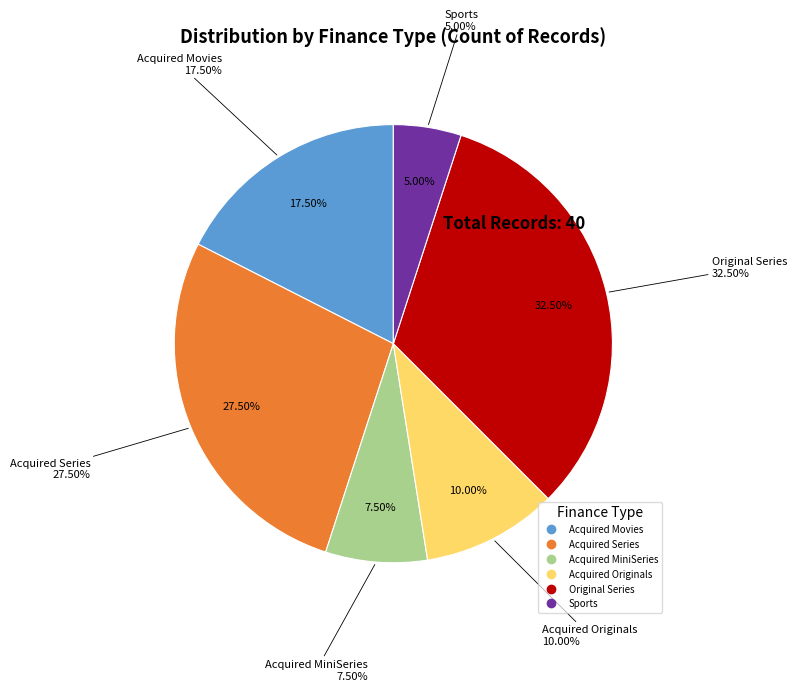

Is it true that Acquired Movies is 18% of the pie?

True